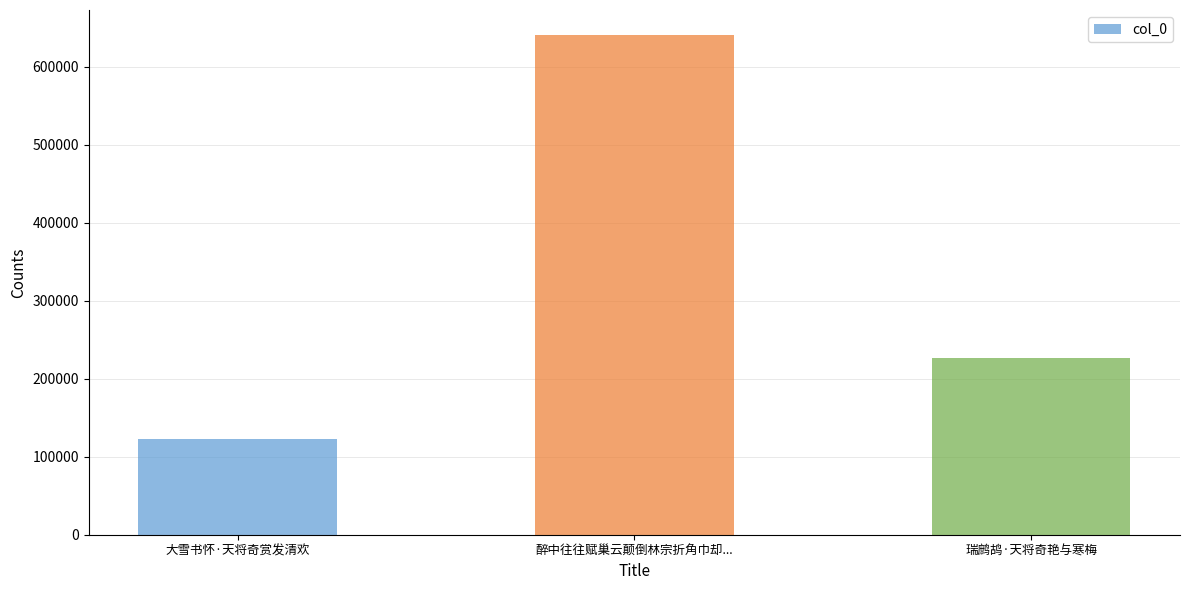

The chart shows a value of 164635 at 大雪书怀·天将奇赏发清欢. True or false?

False